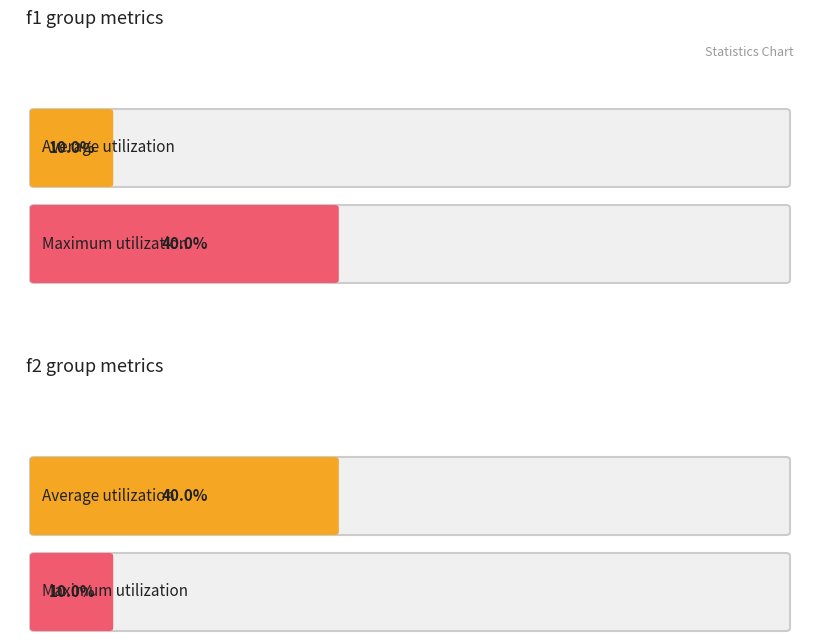

What is the sum of the f1 values at 4 and 3?

0.5